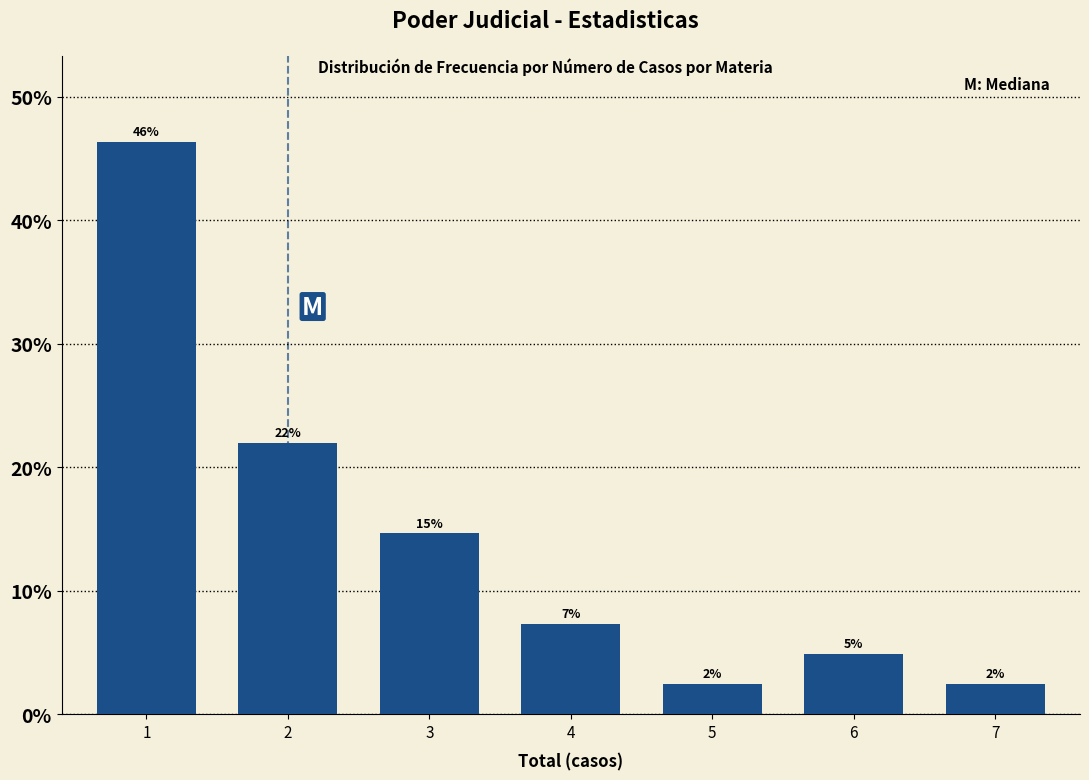

How many bars are there in total?

7